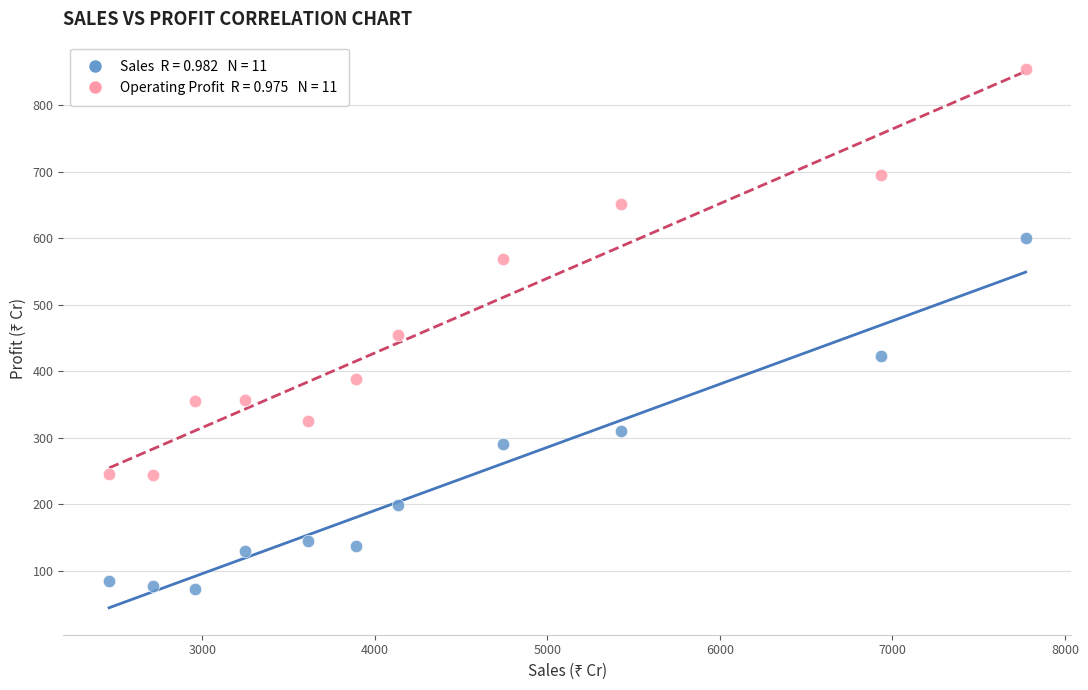

Across all data points, what is the range of Y values (max minus min)?

781.7